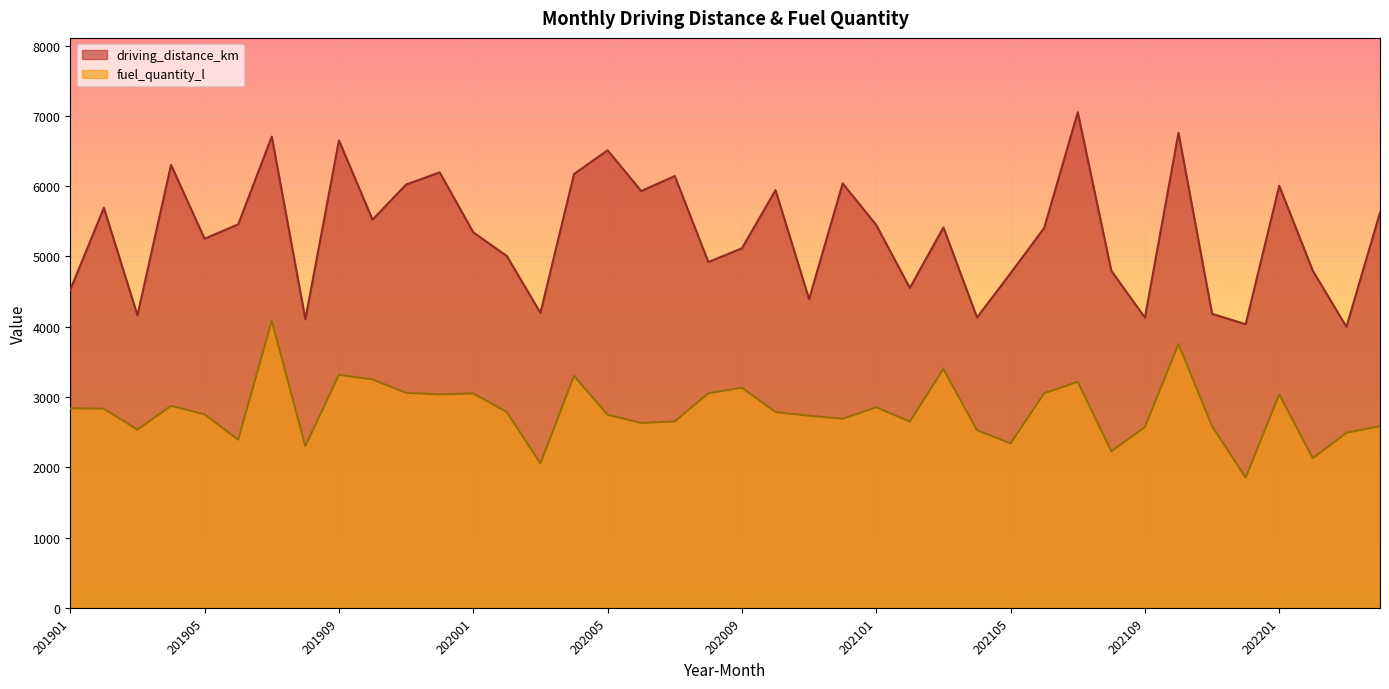

Is it true that driving_distance_km equals 4162.7 at 201903?

True